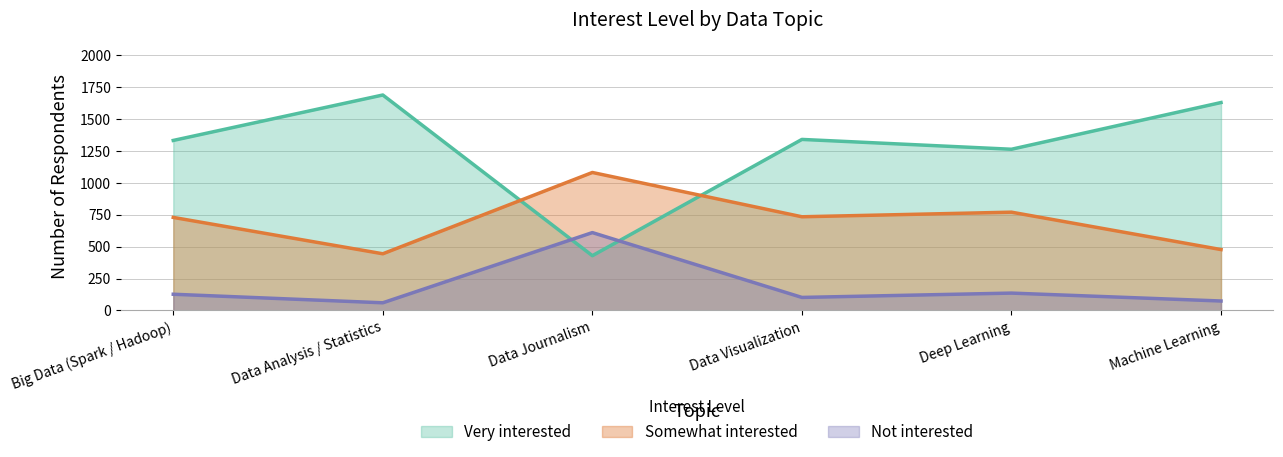

Does the chart display data point markers on the line(s)?

No